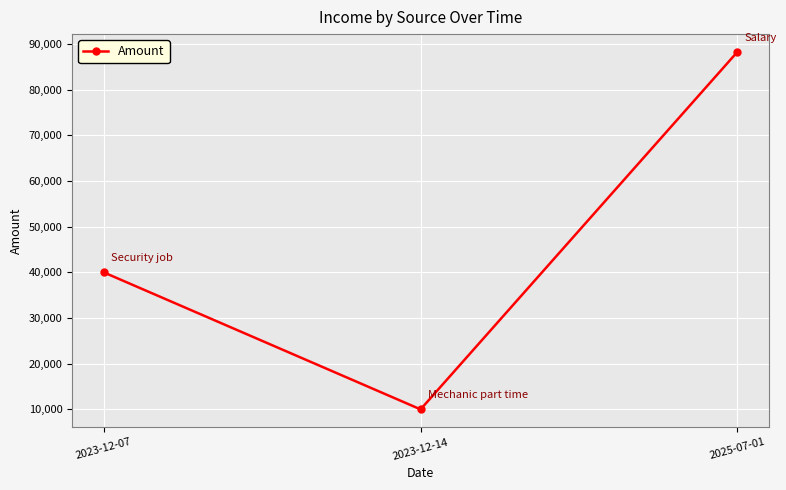

What is the label of the 2nd point from the right?

2023-12-14